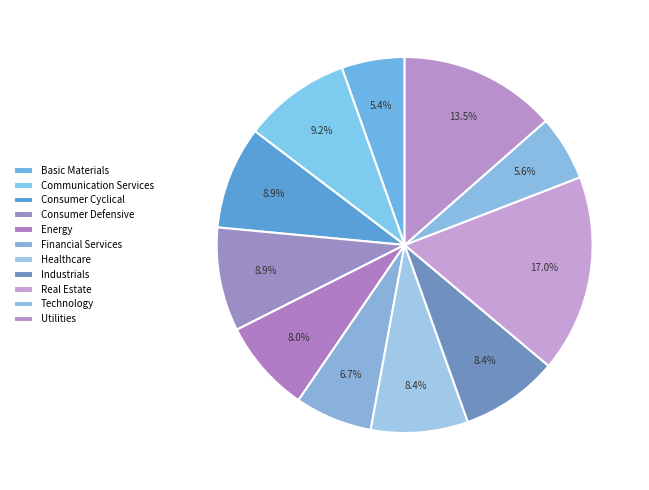

Is there a majority slice in this chart?

No